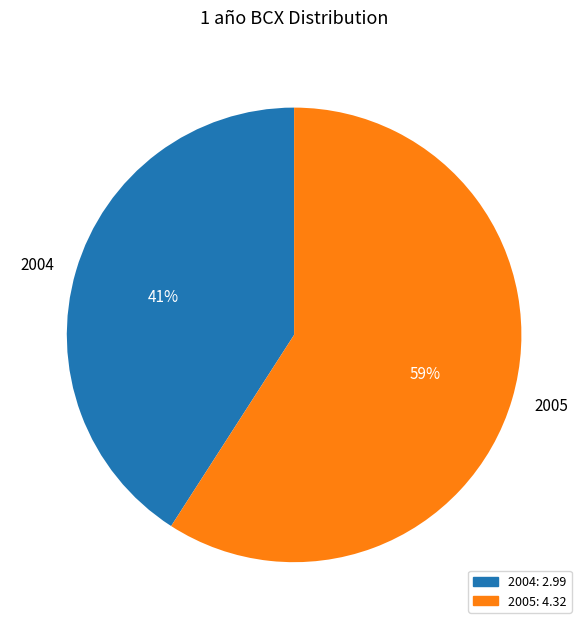

Which category has the biggest portion of the pie?

2005